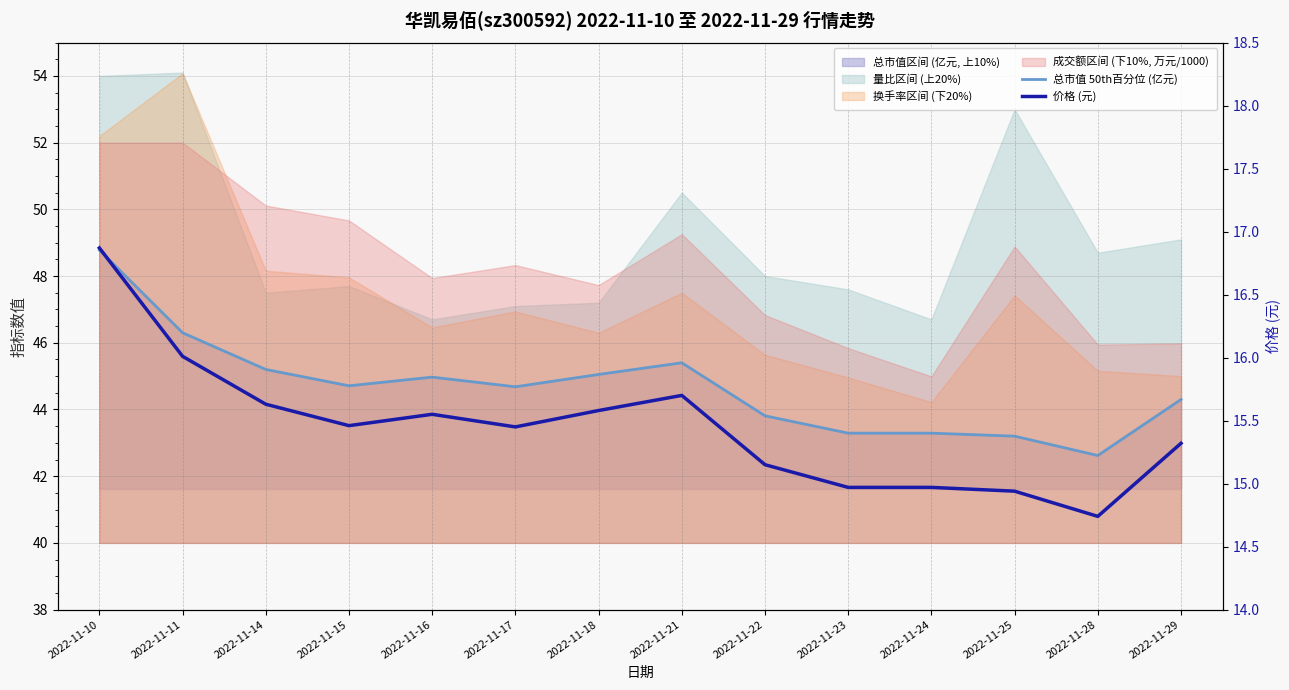

What is the value of the 价格 (元) point at the 10th from the left?

15.0